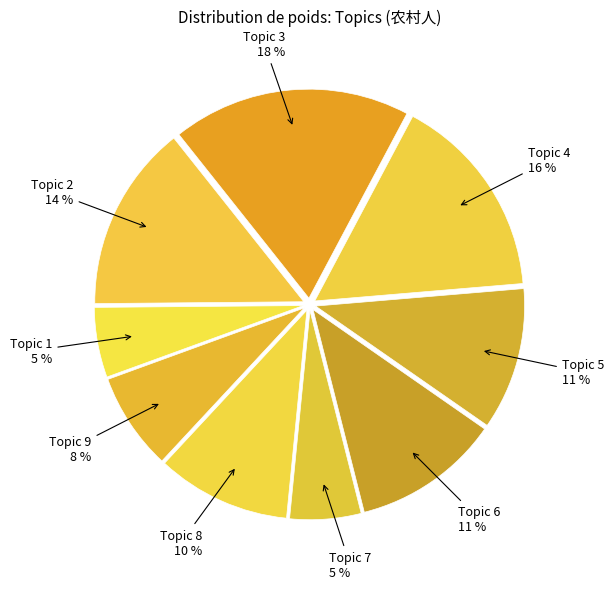

To the nearest percent, what is the average slice percentage?

11%